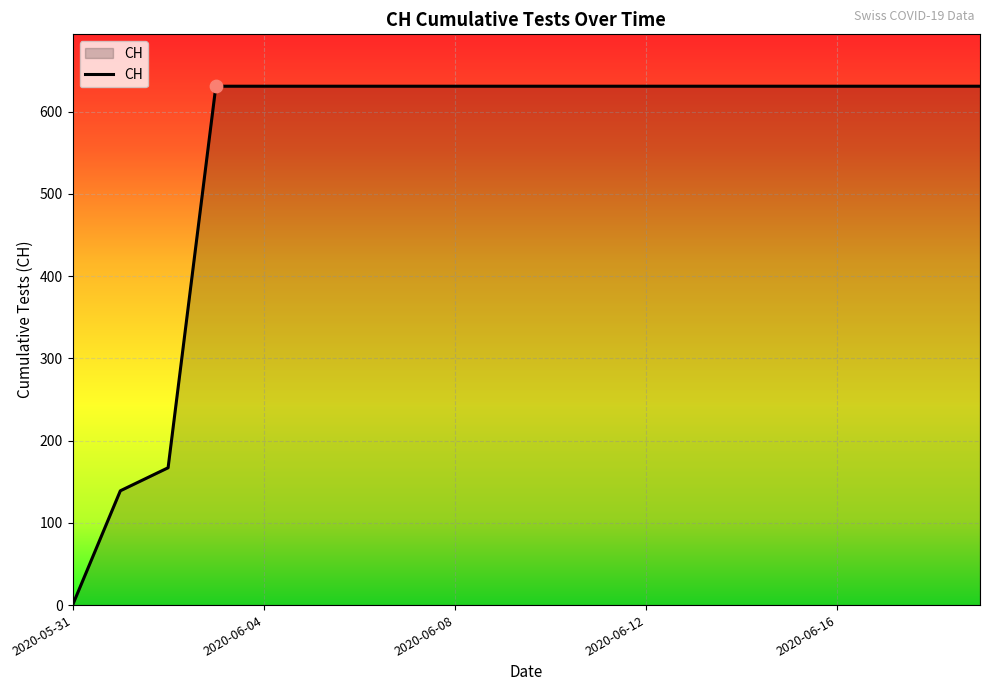

What is the greatest value displayed?

631